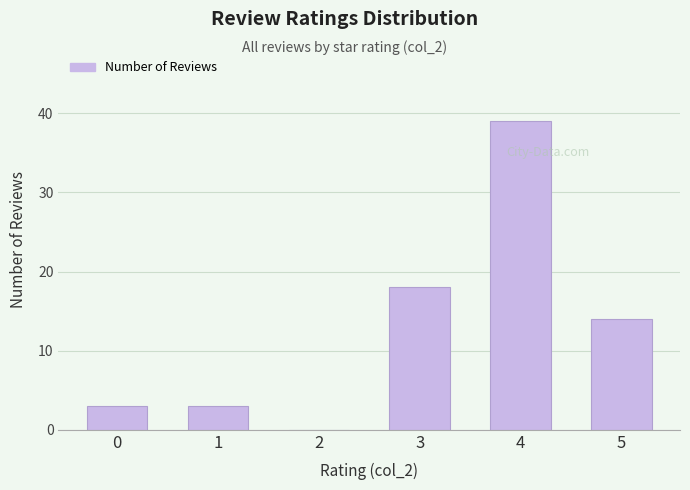

How many positive values are there?

5